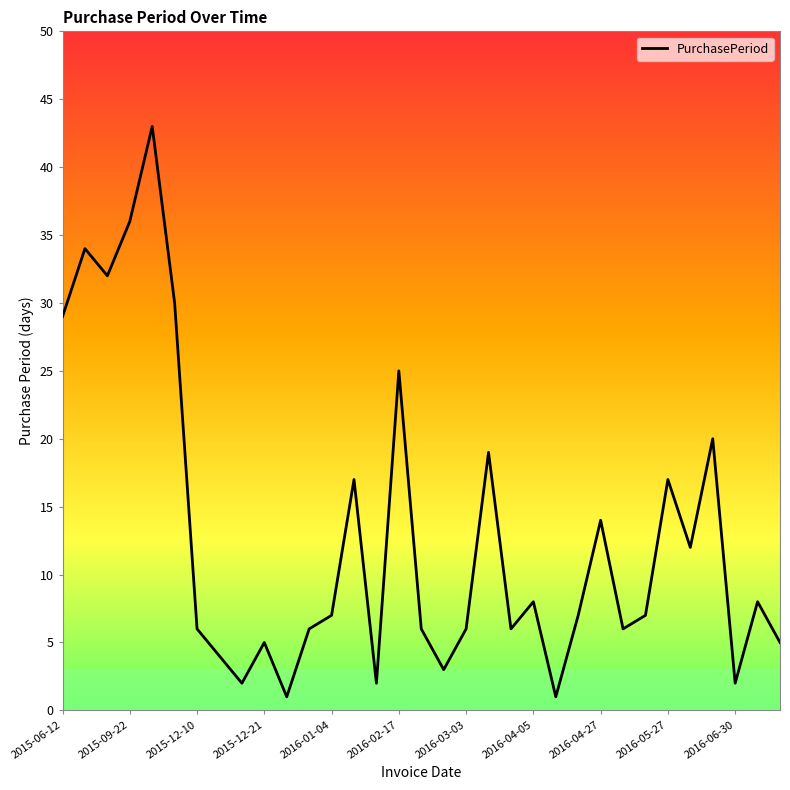

What is the difference between the maximum and minimum values?

42